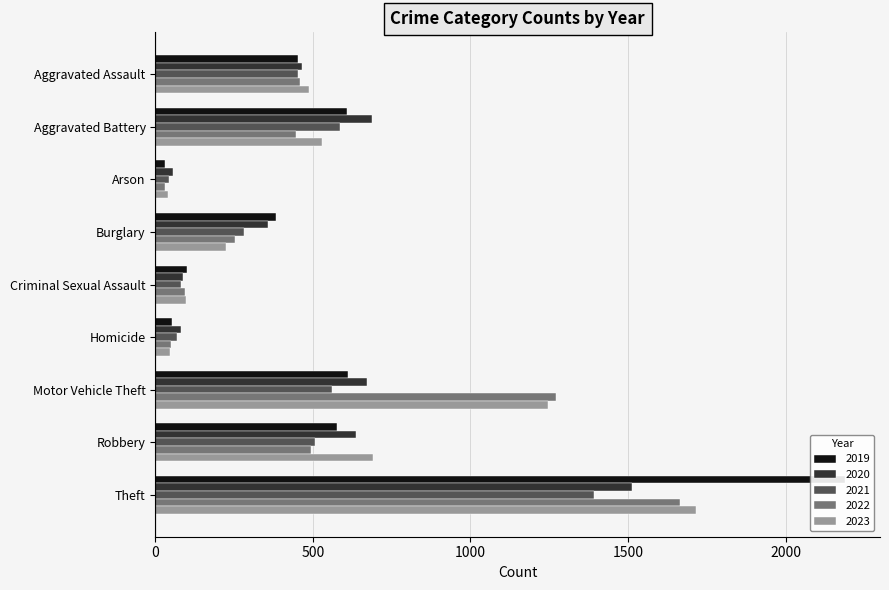

Where is 2020 nearest to the value 783?

Aggravated Battery